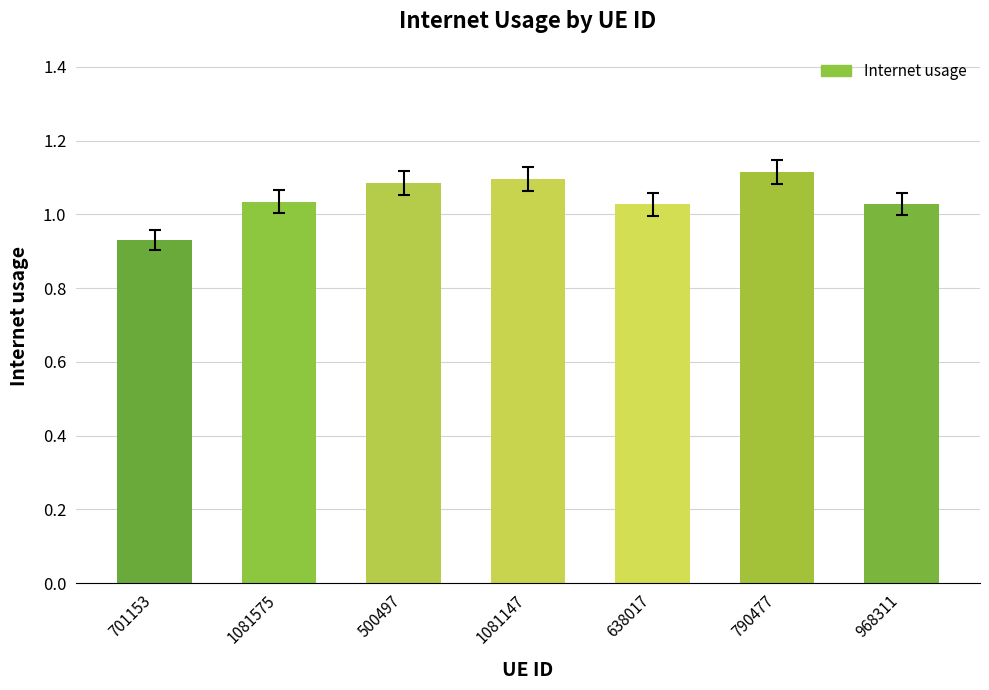

What is the sum of the values at 638017 and 968311?

2.1